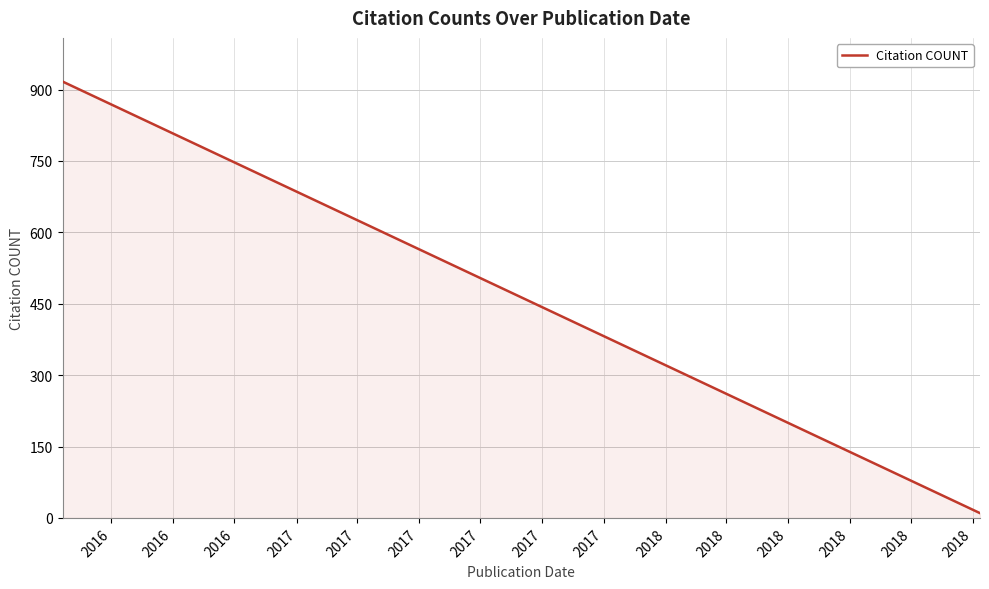

Does the chart display data point markers on the line(s)?

No